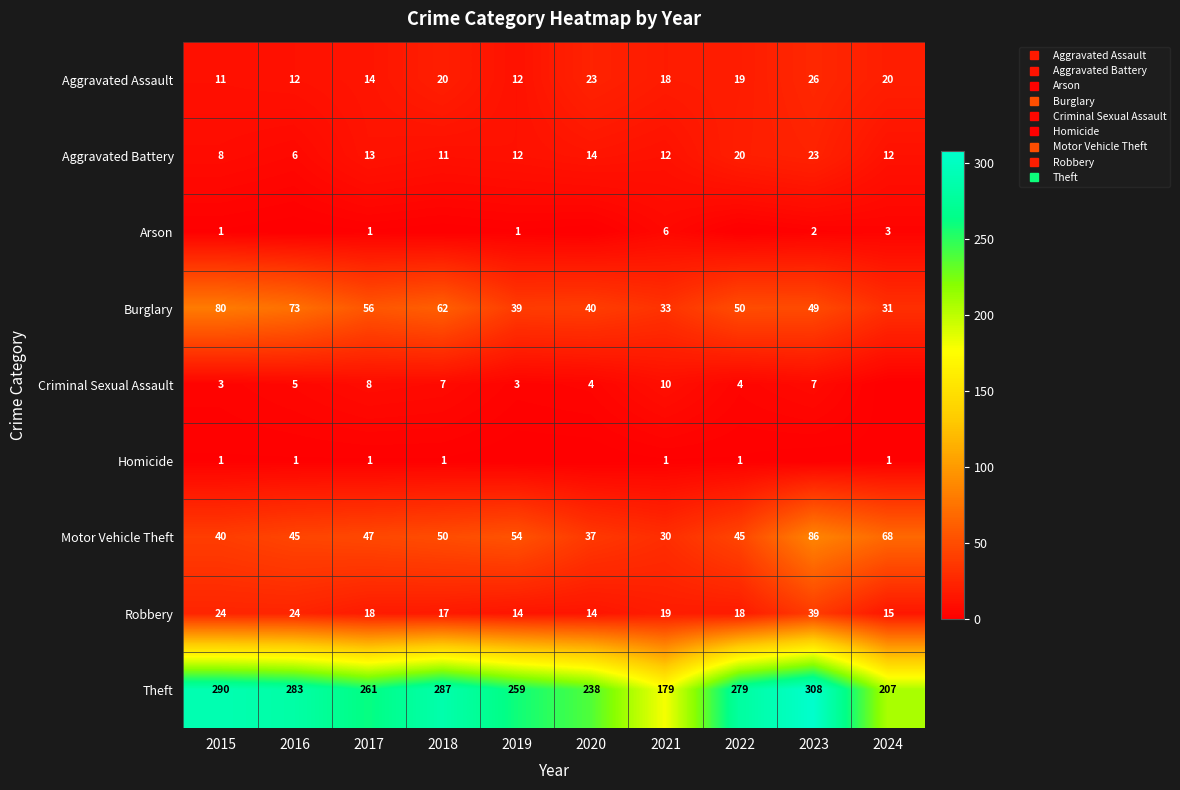

Which category has the lowest value in the Arson series?

2016